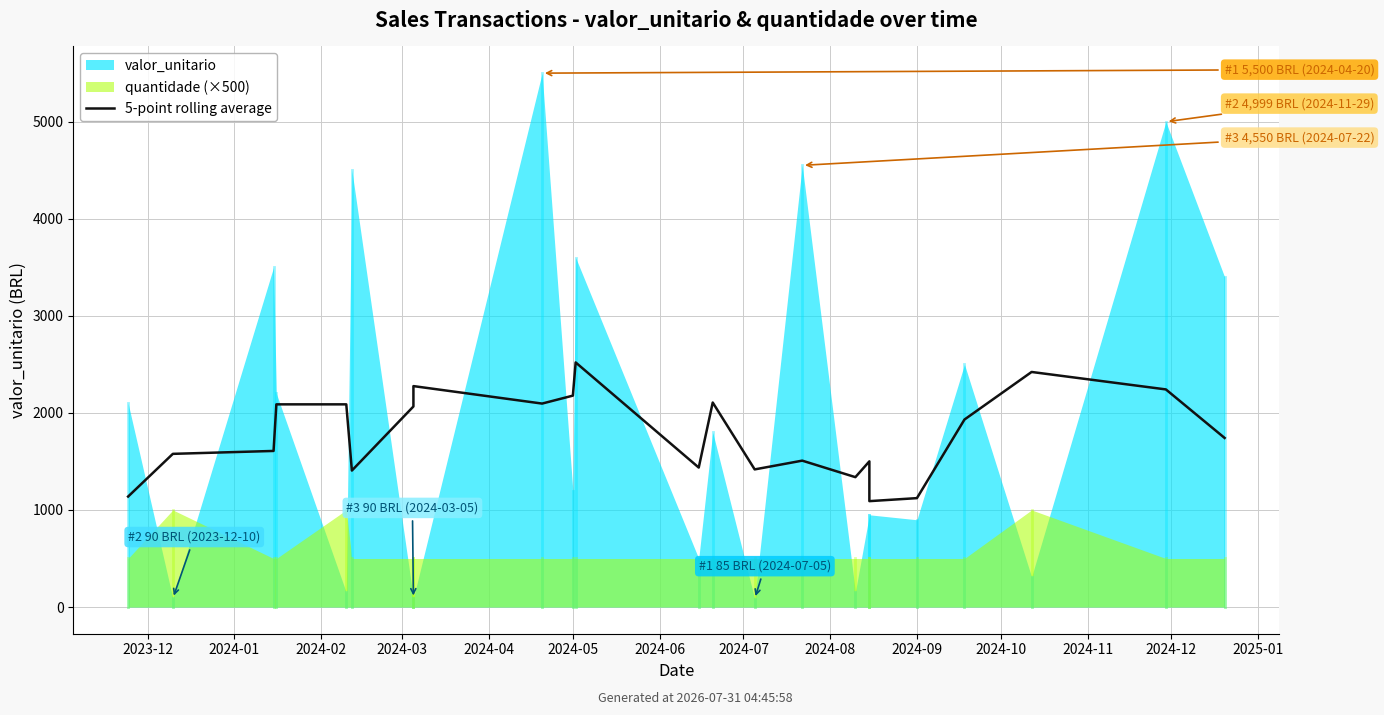

What is the sum of the values at 2024-03 and 2024-10?

4607.8